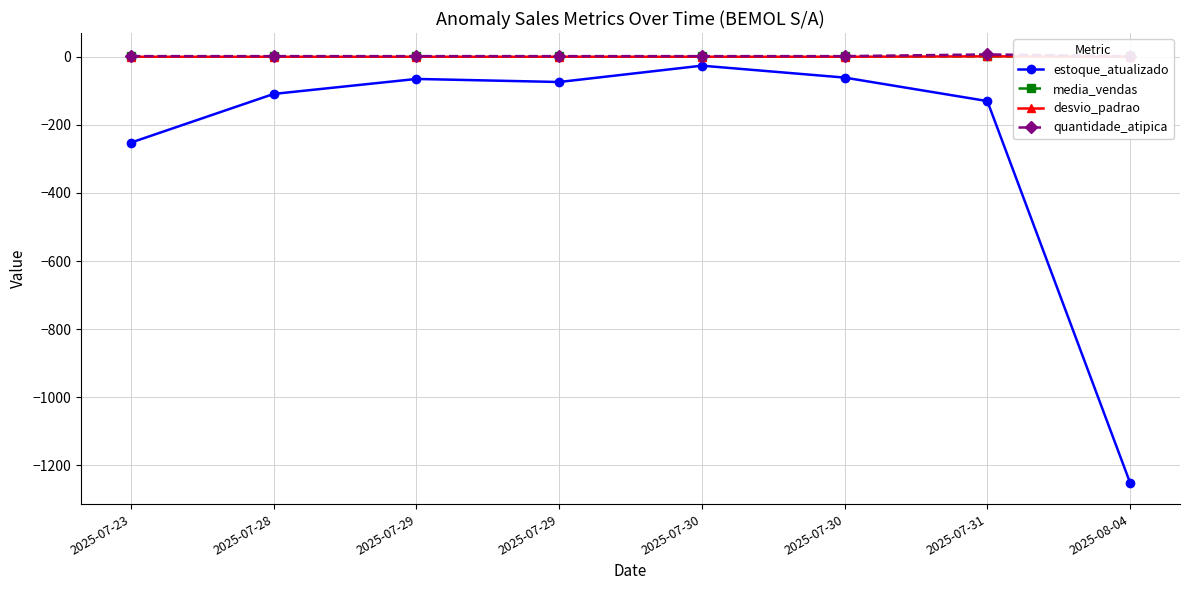

Reading left to right, what are all the values shown in this chart?

estoque_atualizado: 2025-07-23=-252.0	2025-07-28=-109.0	2025-07-29=-65.0	2025-07-29=-74.0	2025-07-30=-26.0	2025-07-30=-61.0	2025-07-31=-130.0	2025-08-04=-1251.0
media_vendas: 2025-07-23=1.0	2025-07-28=1.0	2025-07-29=1.0	2025-07-29=1.1	2025-07-30=1.1	2025-07-30=1.0	2025-07-31=1.3	2025-08-04=1.1
desvio_padrao: 2025-07-23=0.2	2025-07-28=0.2	2025-07-29=0.2	2025-07-29=0.2	2025-07-30=0.3	2025-07-30=0.2	2025-07-31=1.5	2025-08-04=0.3
quantidade_atipica: 2025-07-23=2.0	2025-07-28=2.0	2025-07-29=2.0	2025-07-29=2.0	2025-07-30=2.0	2025-07-30=2.0	2025-07-31=7.0	2025-08-04=2.0